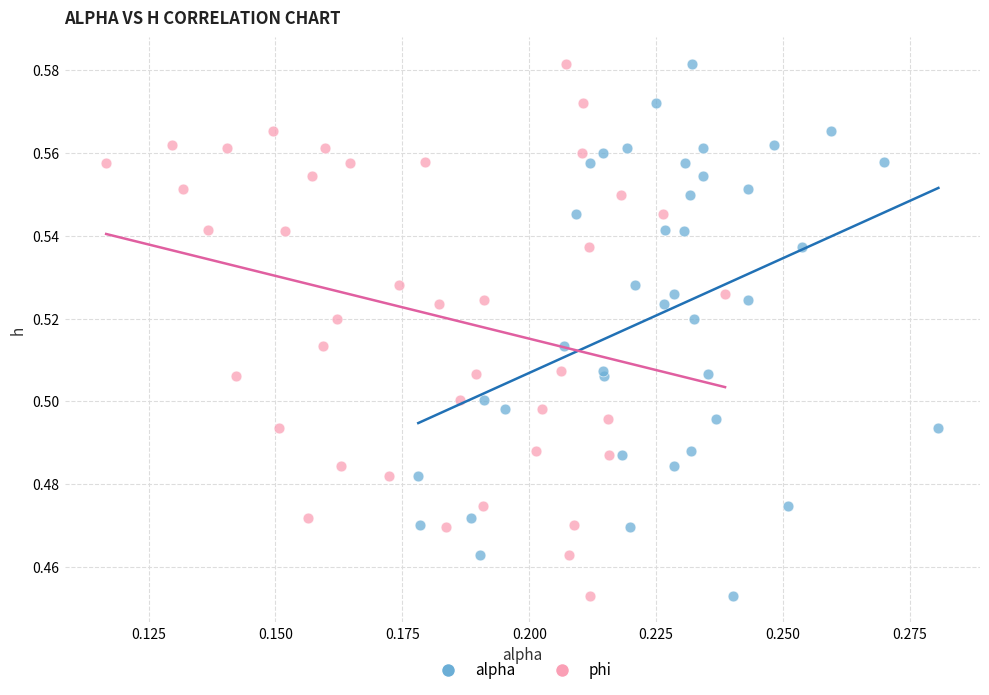

What are all the series names shown in the legend?

alpha, phi